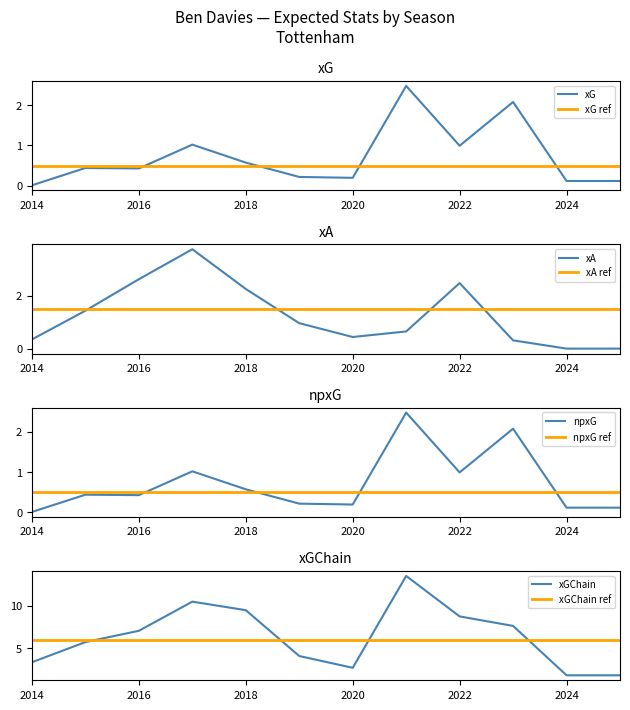

Read the xA value at 2014.

0.3